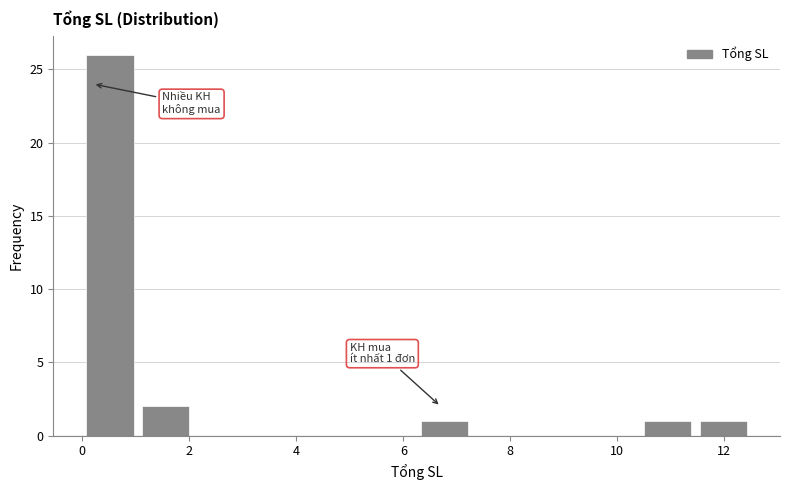

Over which range of the x-axis is the bar tallest?

0.0 to 1.0